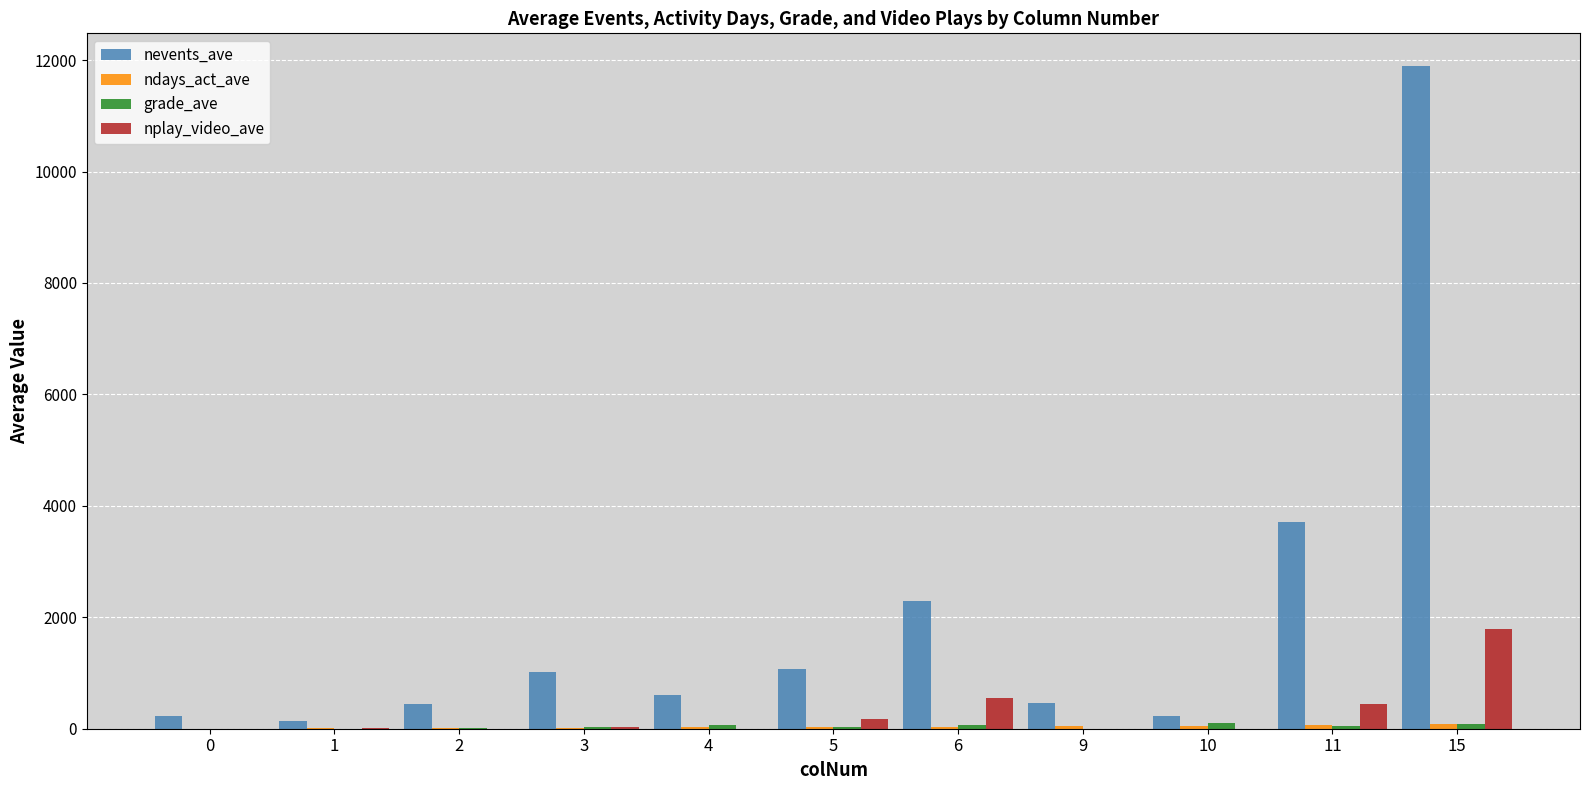

Does the chart contain stacked bars?

No